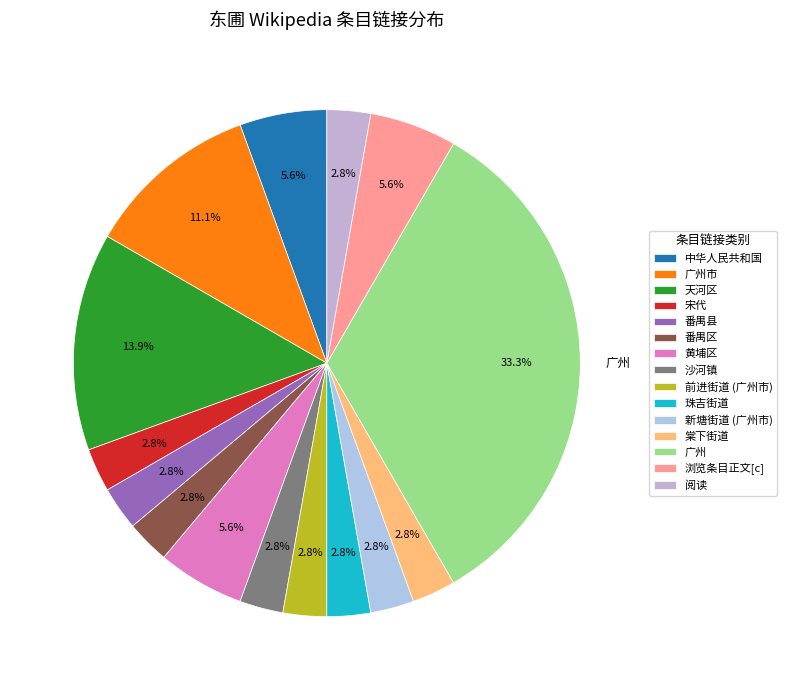

To the nearest percent, what is the average slice percentage?

7%